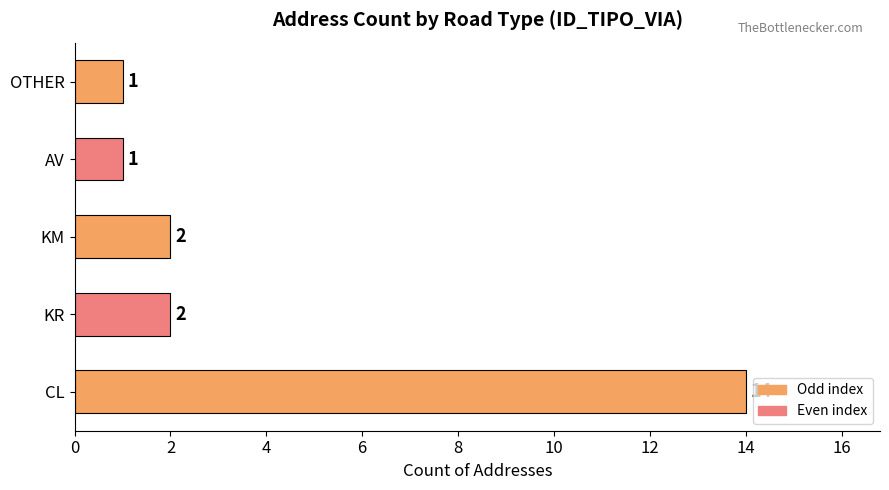

What is the greatest value displayed?

14